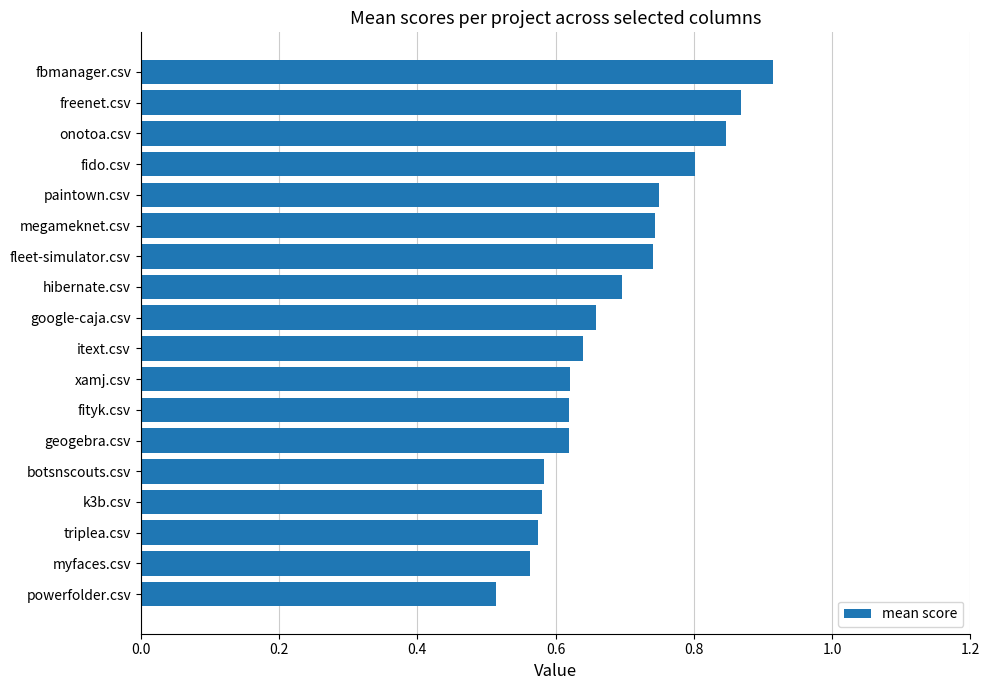

Between fleet-simulator.csv and itext.csv, which is larger?

fleet-simulator.csv